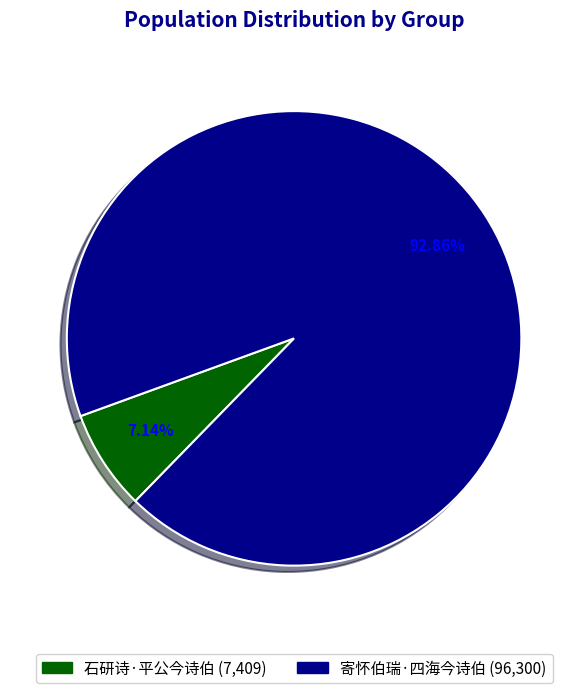

What is the ratio of the value at 石研诗·平公今诗伯 to the value at 寄怀伯瑞·四海今诗伯?

0.1